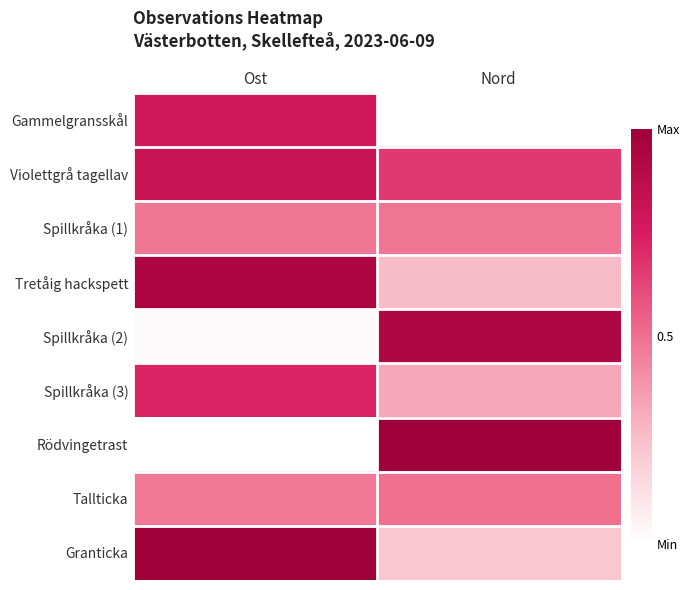

Which series has the widest spread of values?

Rödvingetrast